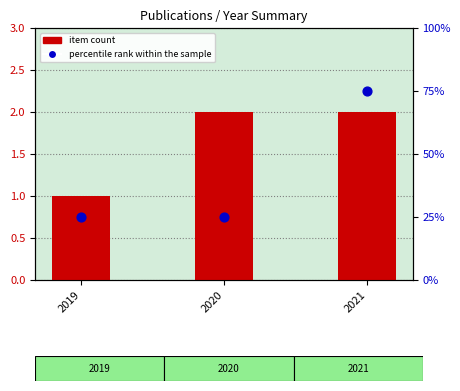

At how many categories does at least one series exceed 15?

3